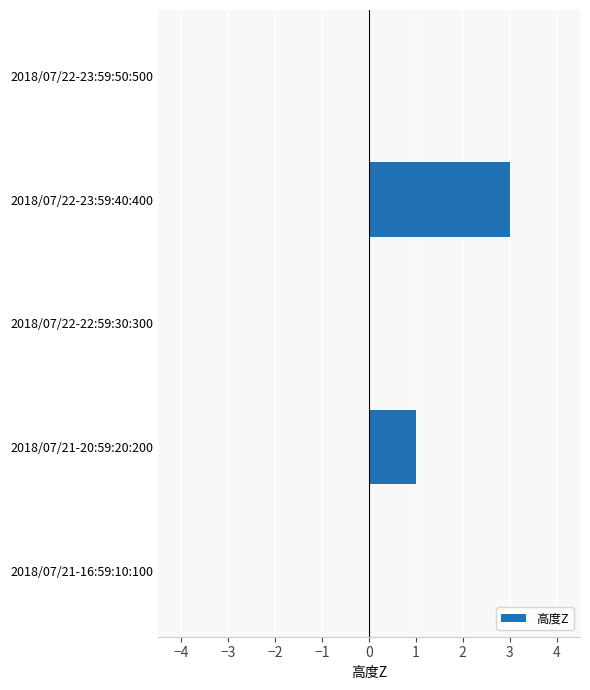

Reading bottom to top, transcribe all the data shown in this chart.

2018/07/21-16:59:10:100=0	2018/07/21-20:59:20:200=1	2018/07/22-22:59:30:300=0	2018/07/22-23:59:40:400=3	2018/07/22-23:59:50:500=0